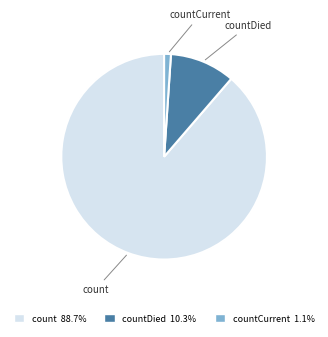

Do countDied and countCurrent together represent more than half of the pie?

No